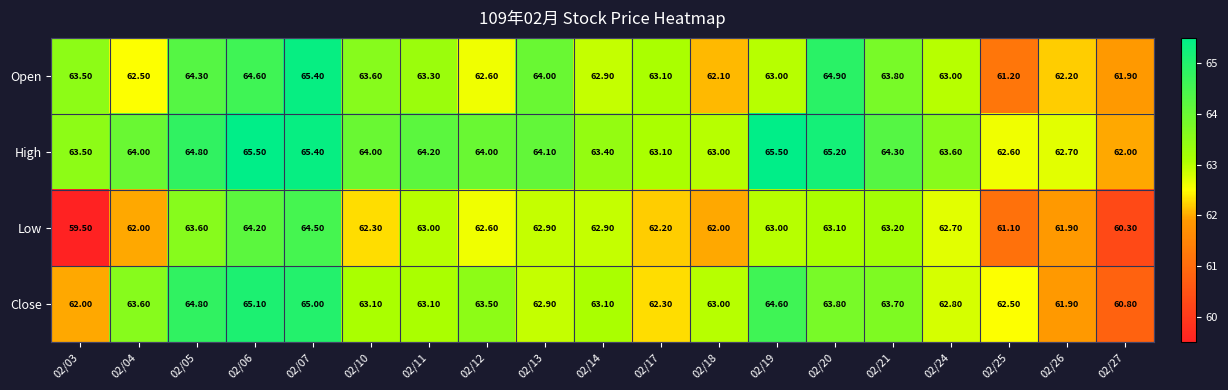

List the series in order of their peak value, highest first.

High, Open, Close, Low